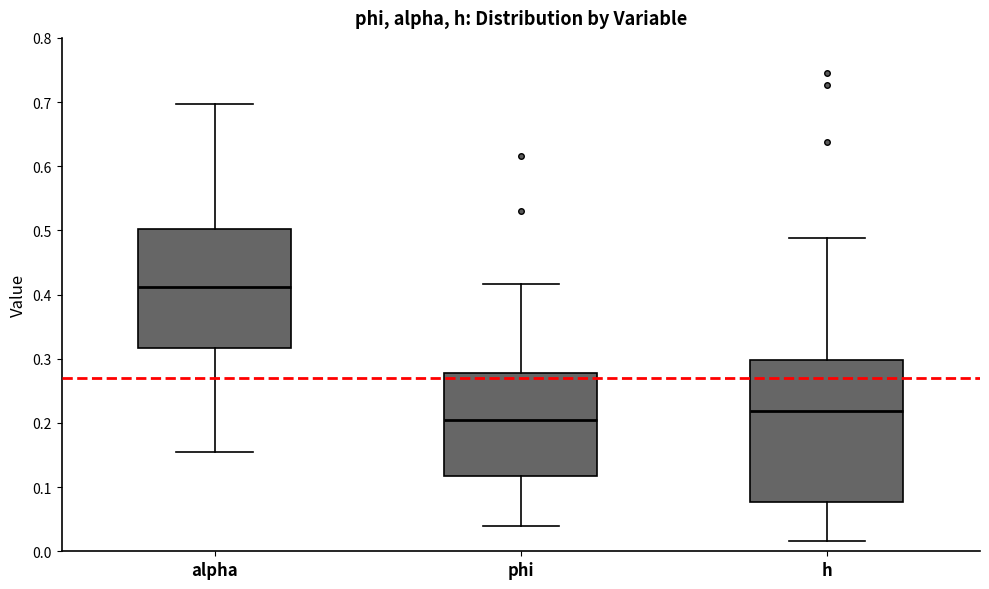

Comparing the boxes themselves (not the whiskers), which one is the tallest?

h